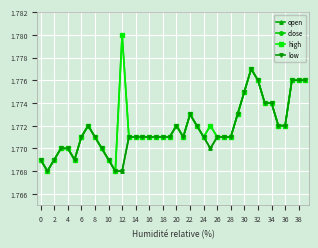

True or false: close and open intersect in this chart.

False